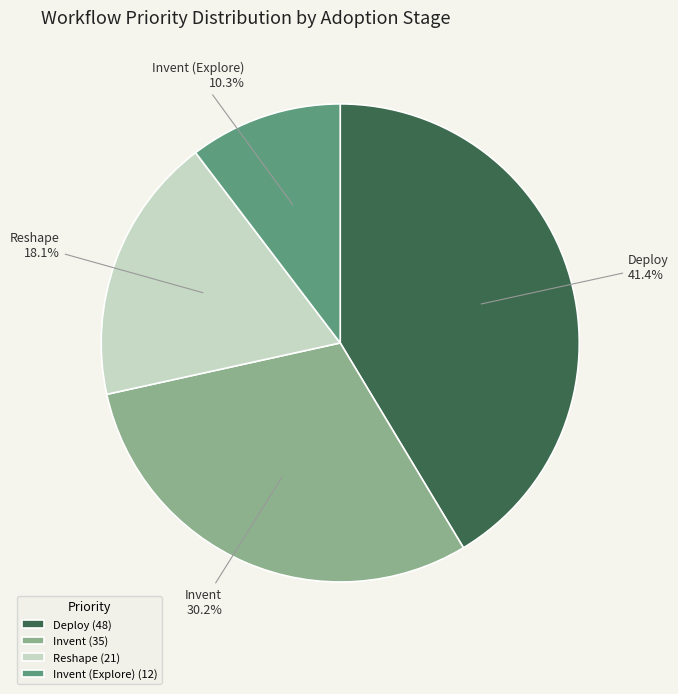

Is it true that Deploy is 54% of the pie?

False